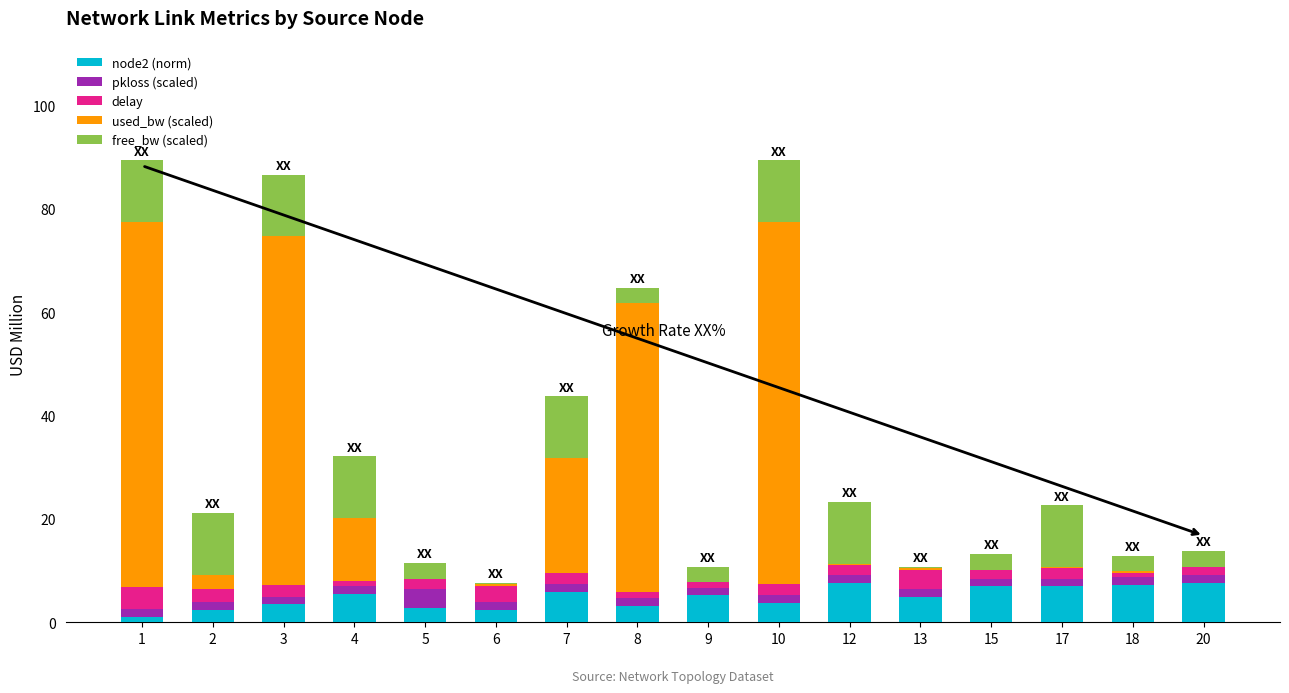

The node2 (norm) series shows 3.8 at 10. True or false?

True